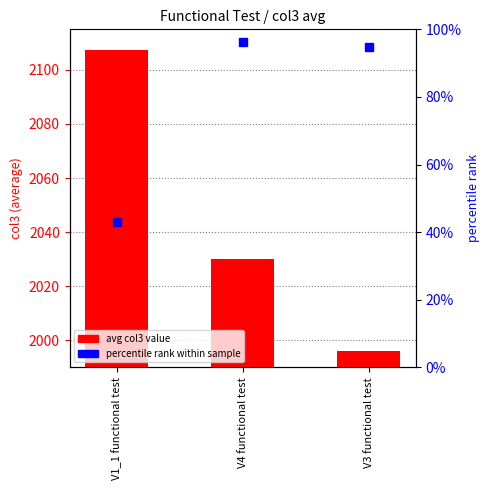

At how many categories does at least one series exceed 496?

3